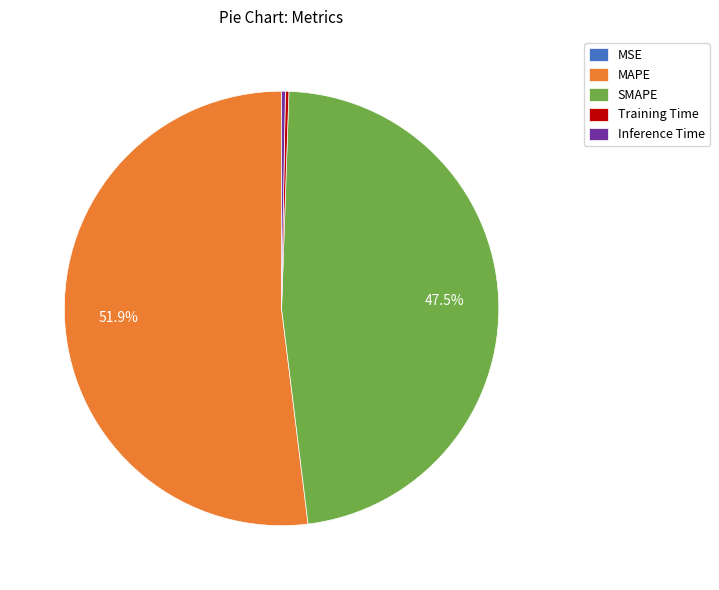

Combined, do Inference Time and MAPE account for over 50%?

Yes